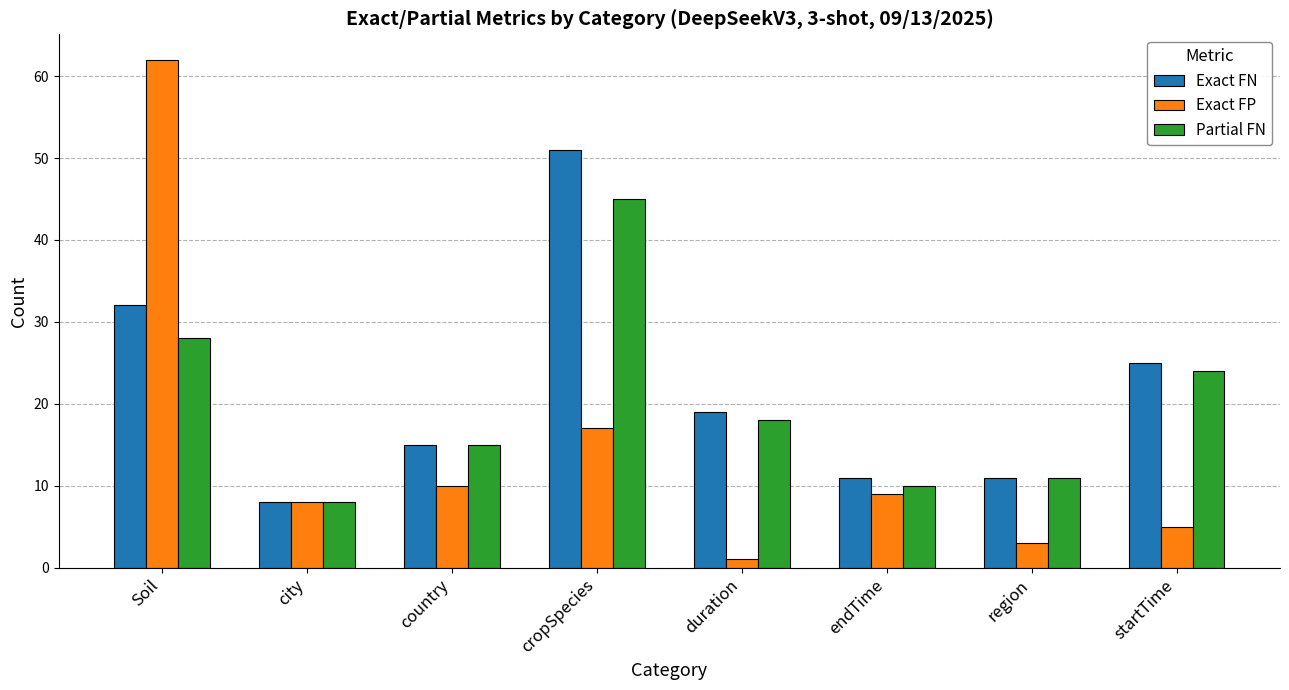

At startTime, list the series in order from smallest to largest.

Exact FP, Partial FN, Exact FN